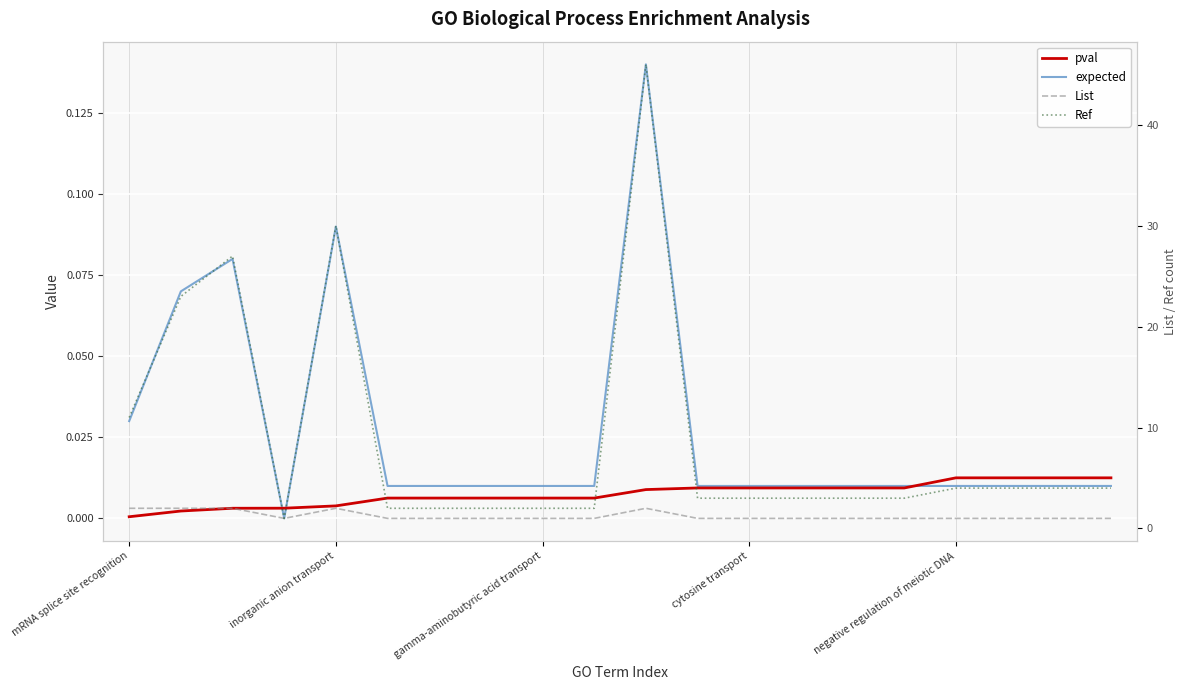

Between negative regulation of meiotic DNA and 19, which is larger?

19